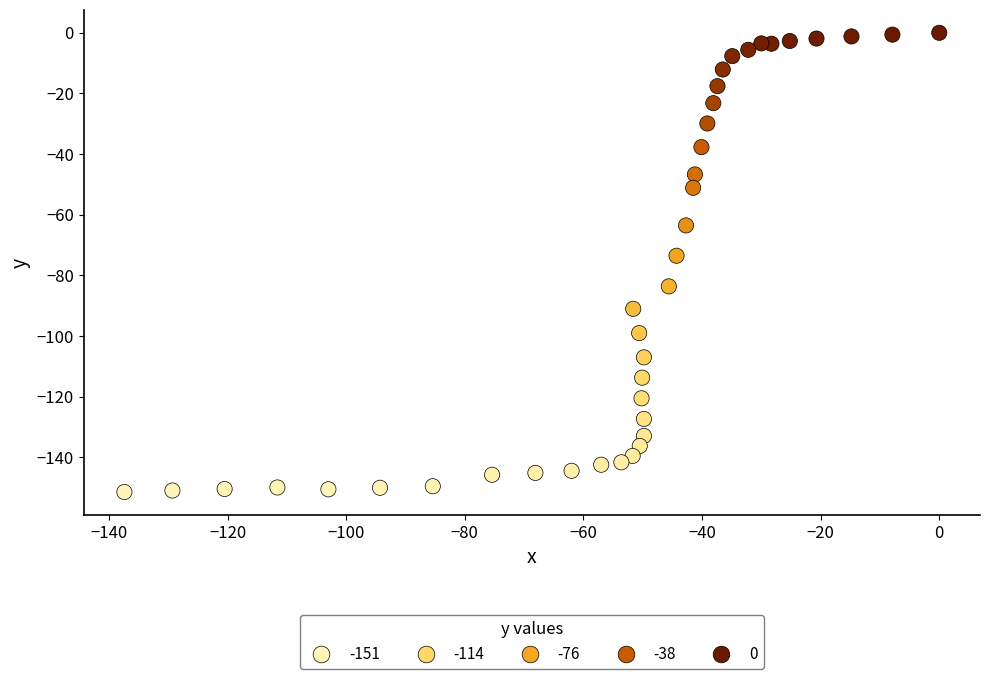

What is the range of Y values (max minus min)?

151.4